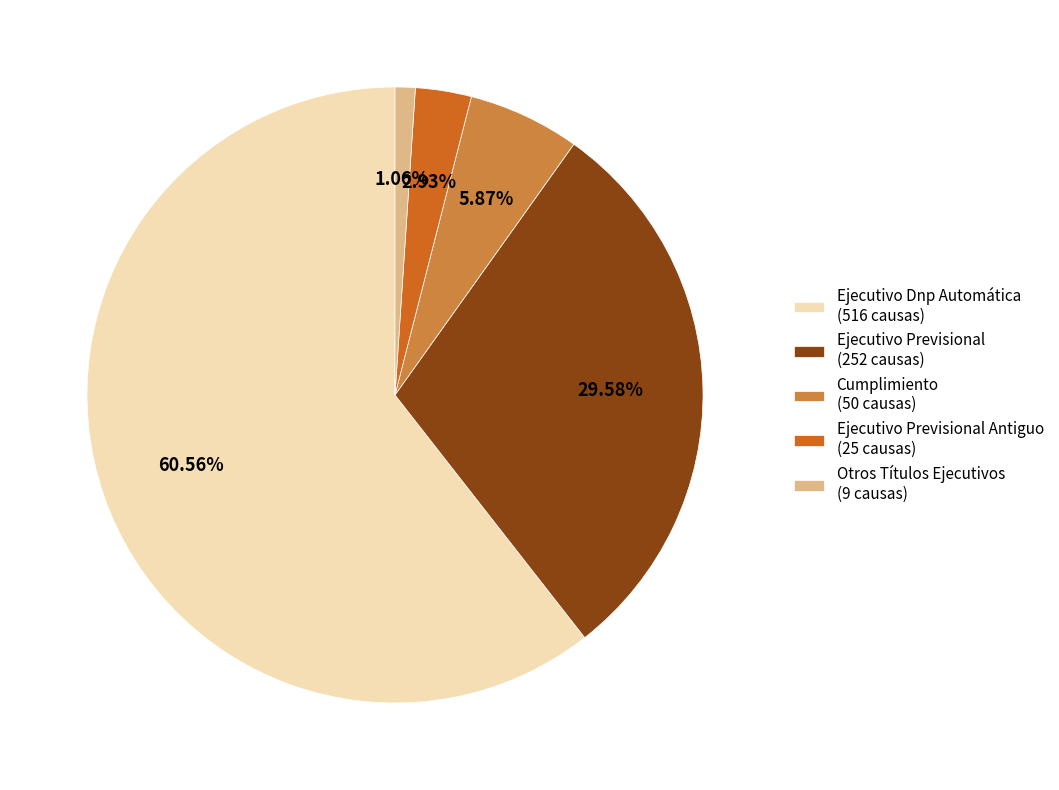

How many slices are in this pie chart?

5